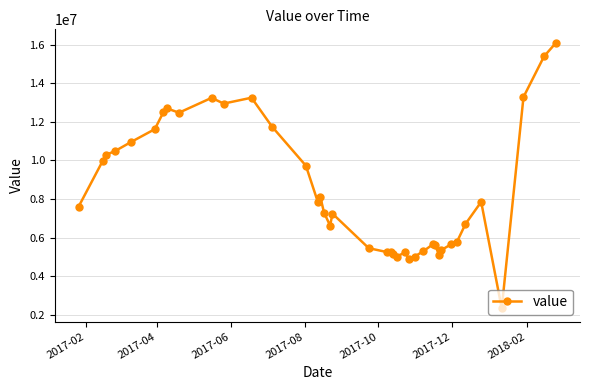

How many data points are less than 7610947?

20